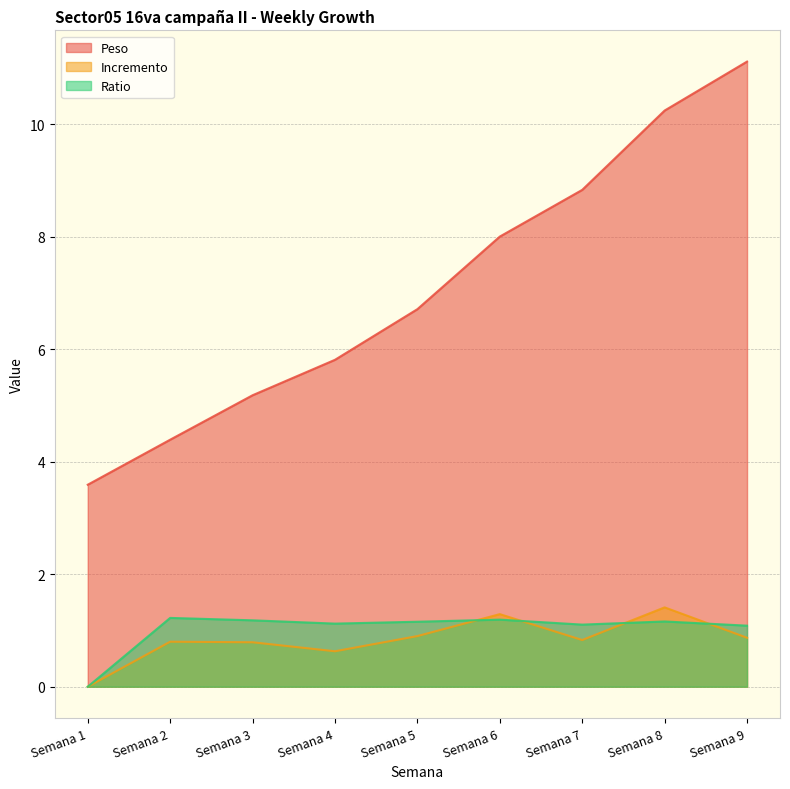

What is the value of the Incremento point at the 8th from the left?

1.4